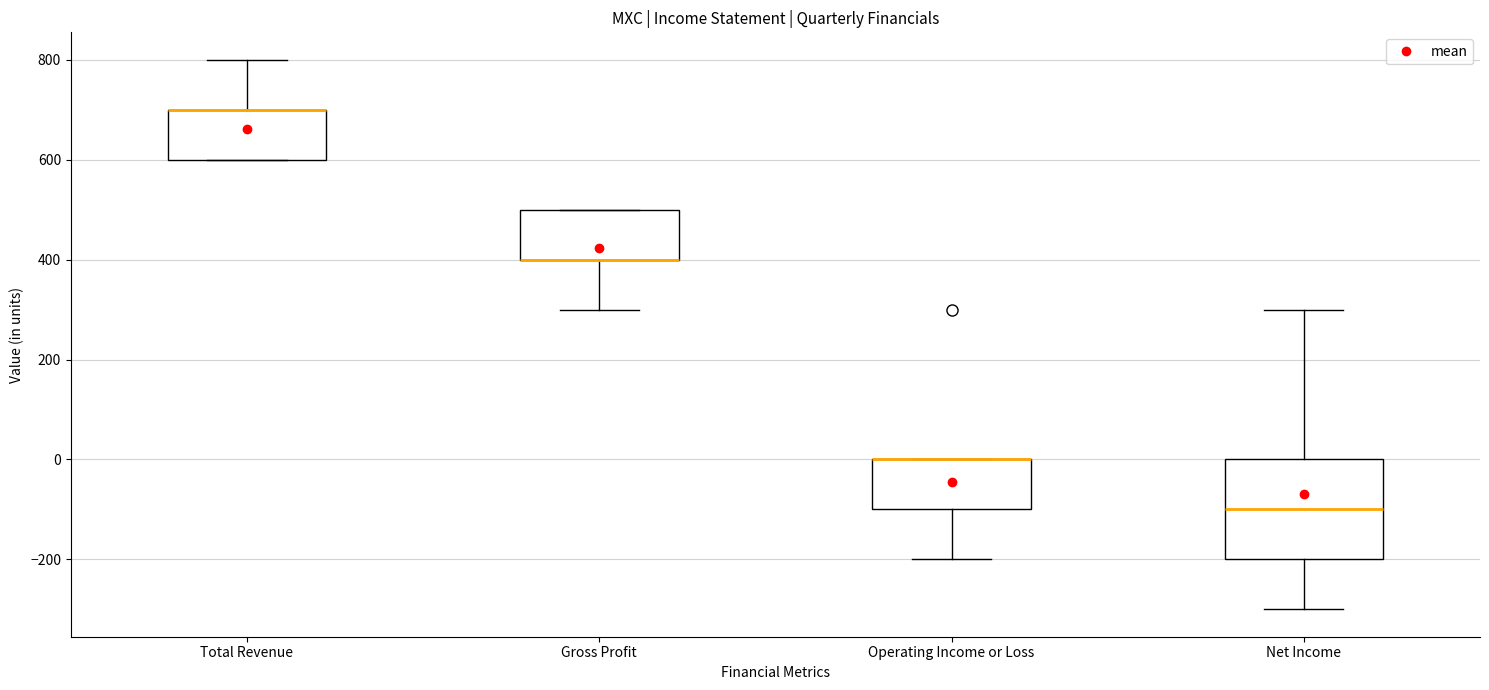

Reading left to right, transcribe this box plot: for each box, give where its median line is, the range the box spans, and where its two whiskers end, as read against the y-axis. The values are not printed on the chart, so give them approximately, as read against the axis.

Total Revenue: median 700 (drawn on the box's upper edge), box 600 to 700, whiskers 600 to 800
Gross Profit: median 400 (drawn on the box's lower edge), box 400 to 500, whiskers 300 to 500
Operating Income or Loss: median 0 (drawn on the box's upper edge), box -100 to 0, whiskers -200 to 0
Net Income: median -100, box -200 to 0, whiskers -300 to 300